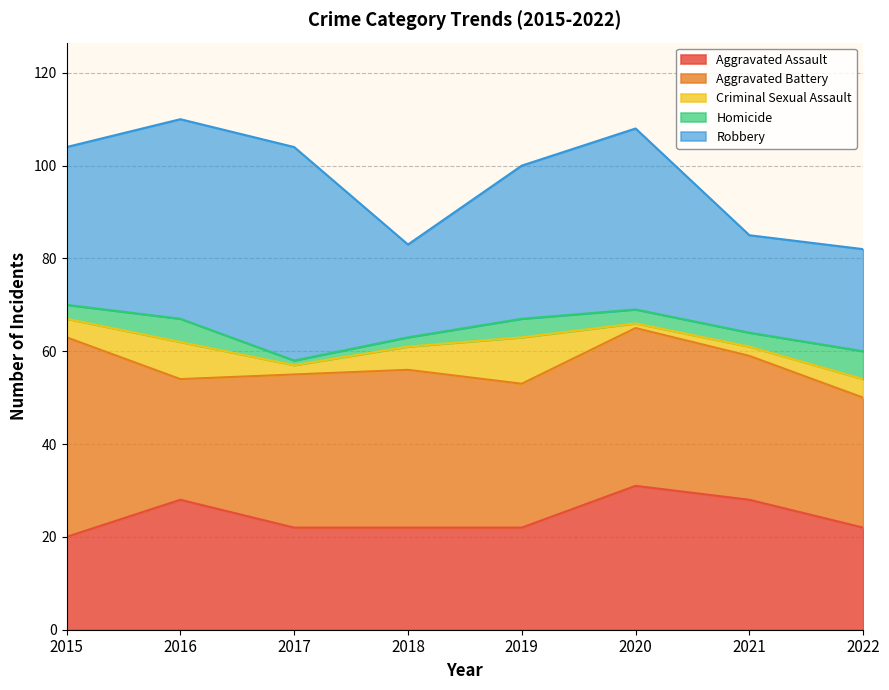

What is the total value across all series at 2022?

82